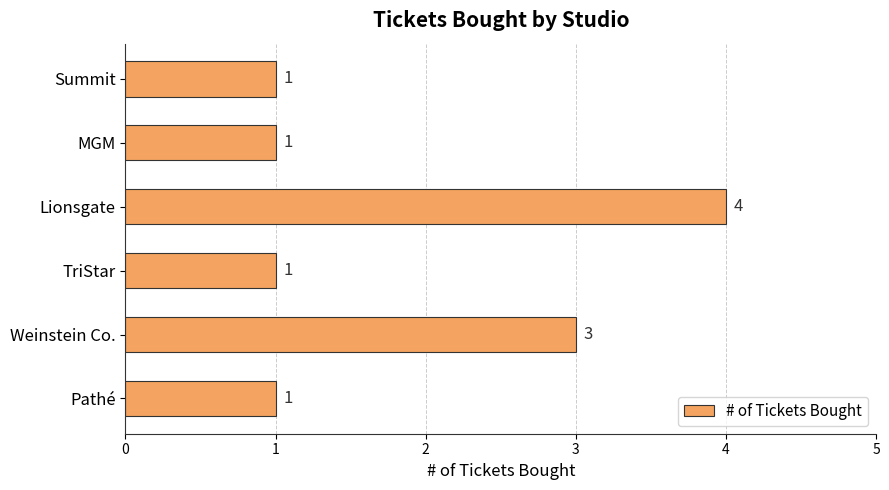

True or false: the data shows 0 at Pathé.

False